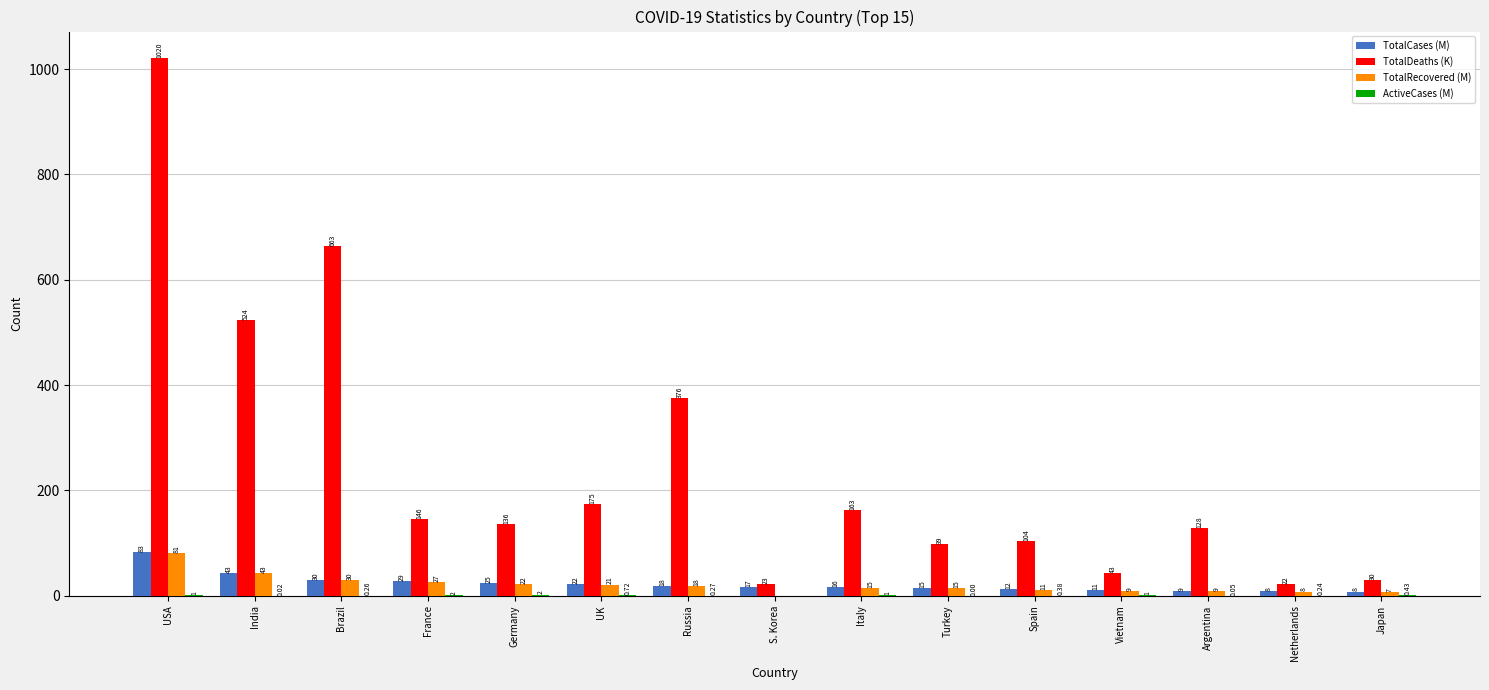

At which category is the sum across all series the highest?

USA